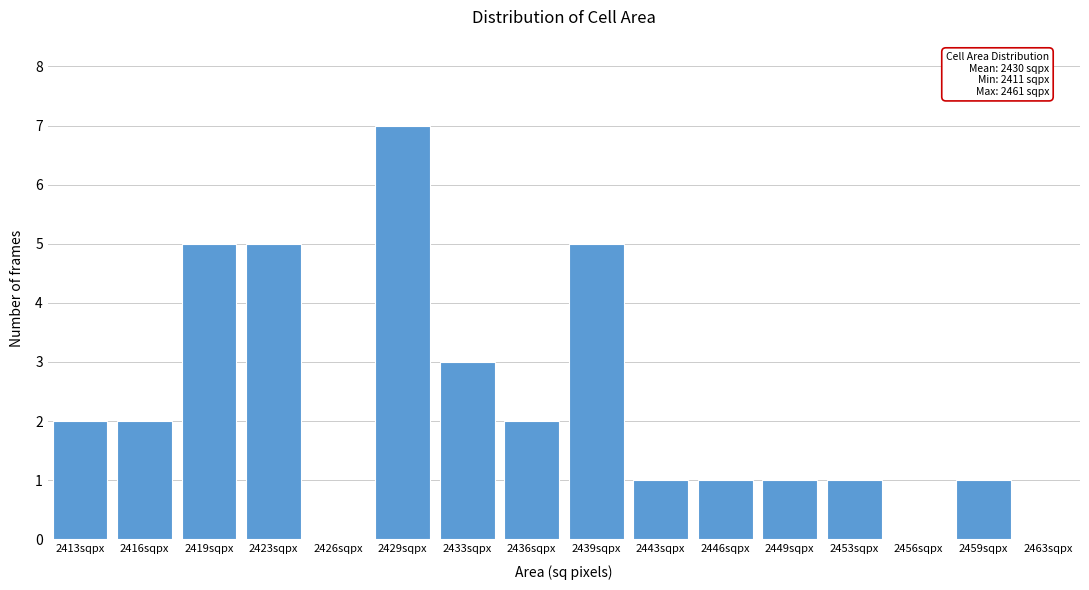

Reading right to left, transcribe all the data shown in this chart.

2463sqpx=0	2459sqpx=1	2456sqpx=0	2453sqpx=1	2449sqpx=1	2446sqpx=1	2443sqpx=1	2439sqpx=5	2436sqpx=2	2433sqpx=3	2429sqpx=7	2426sqpx=0	2423sqpx=5	2419sqpx=5	2416sqpx=2	2413sqpx=2